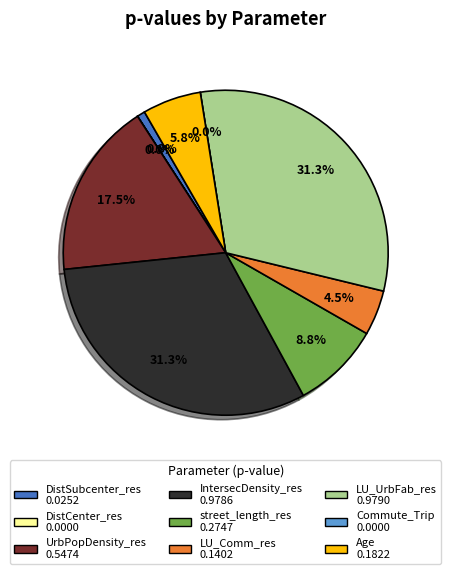

Do Age and street_length_res together represent more than half of the pie?

No